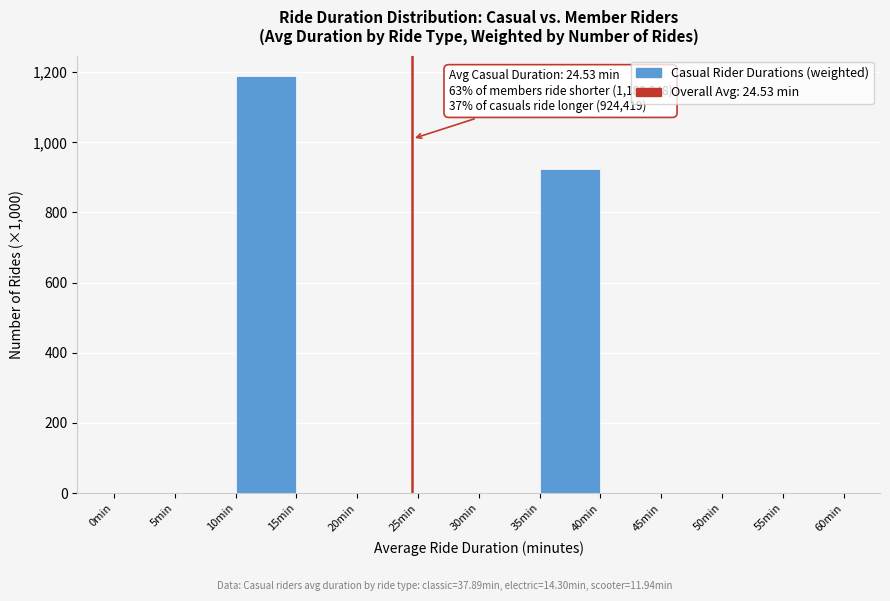

Which range on the x-axis has the tallest bar?

10 to 15